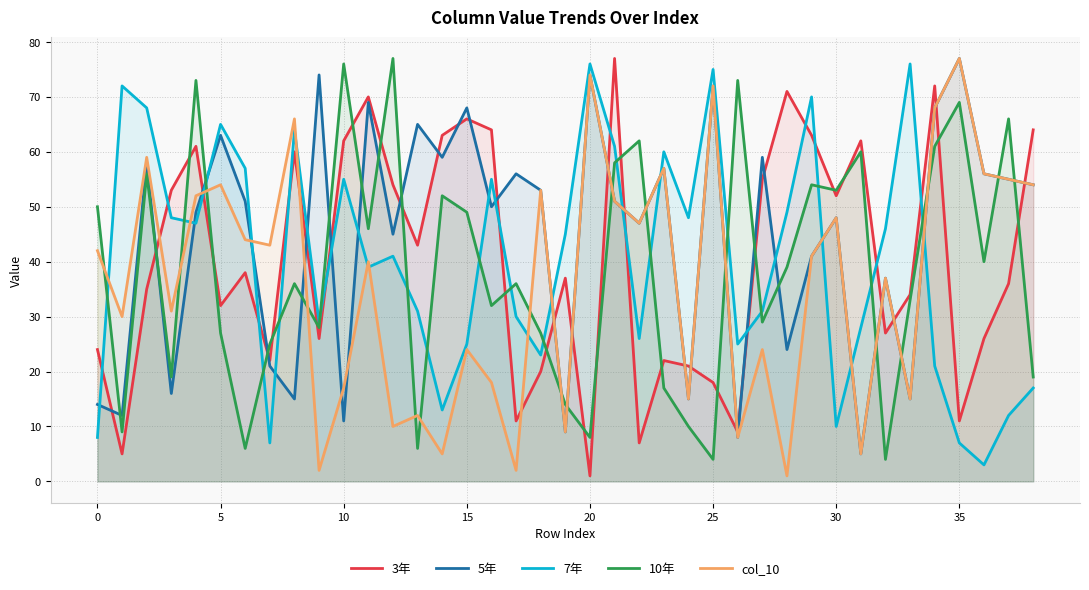

Which series has the largest total across all categories?

5年